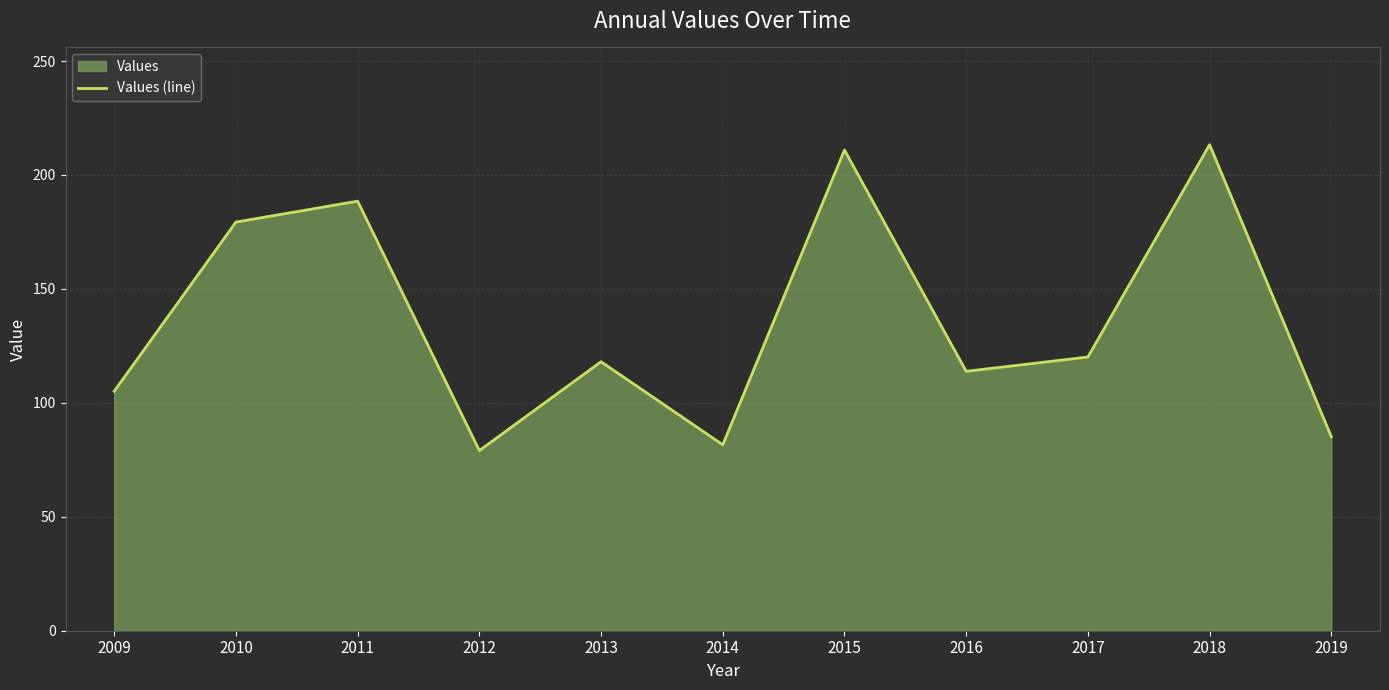

What is the change in value from 2012 to 2018?

+134.2